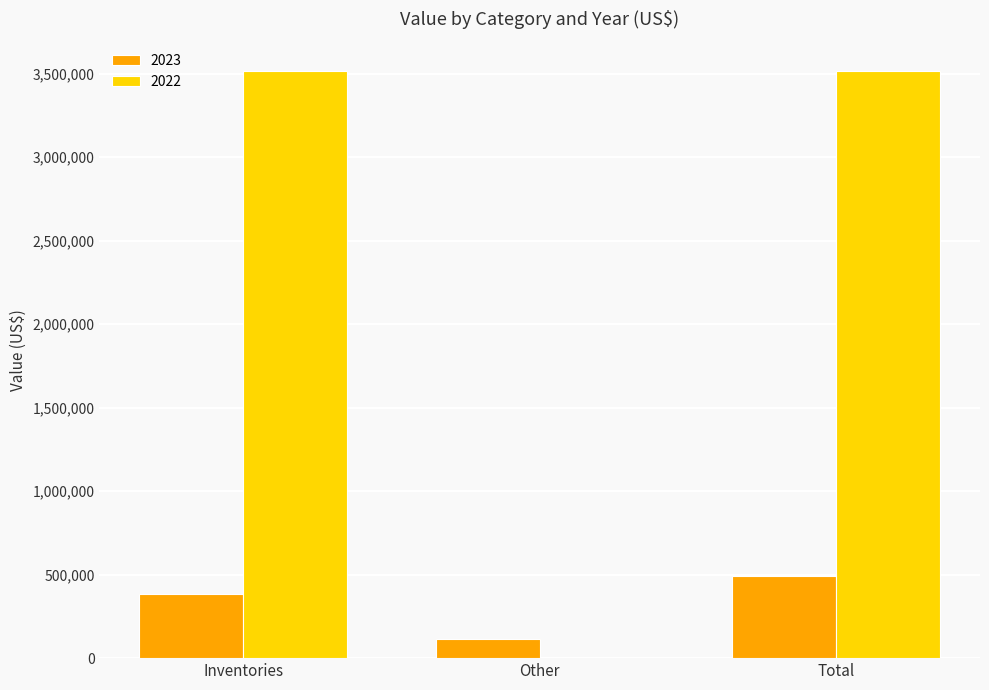

Are the bars horizontal?

No